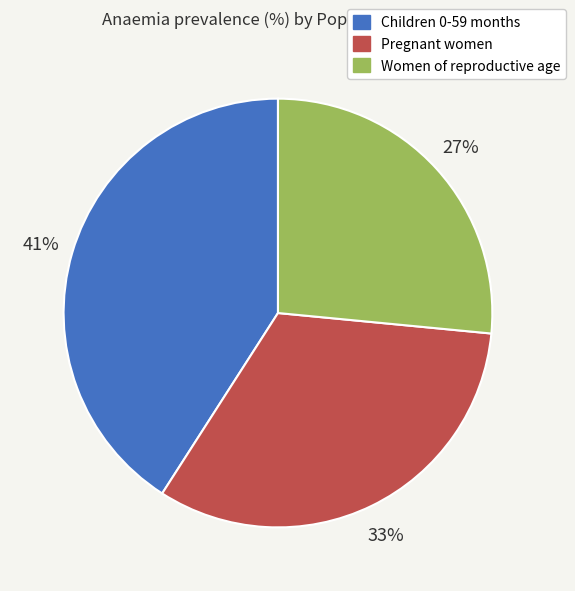

How many slices are in this pie chart?

3